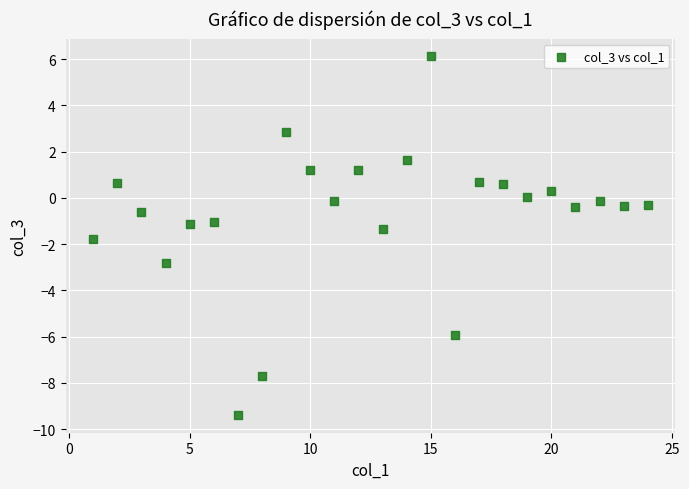

What is the range of X values (max minus min)?

23.0